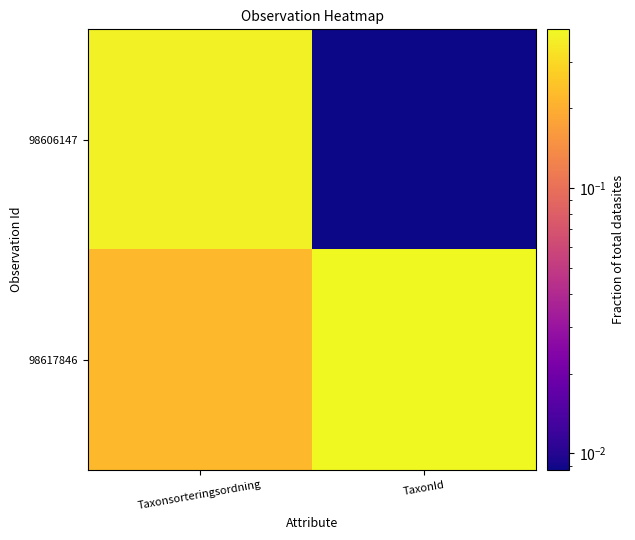

Rank the series at Taxonsorteringsordning from highest to lowest value.

98606147, 98617846